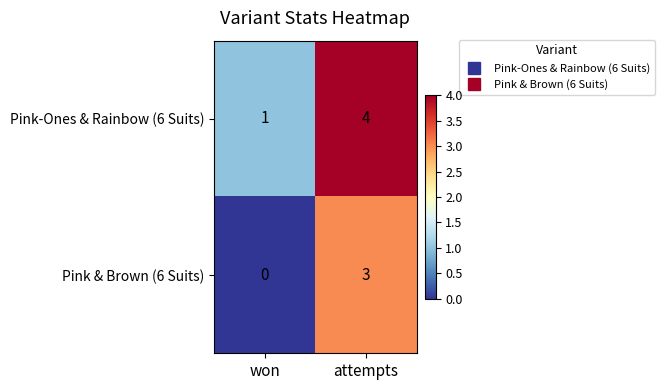

What is the sum of all Pink & Brown (6 Suits) values?

3